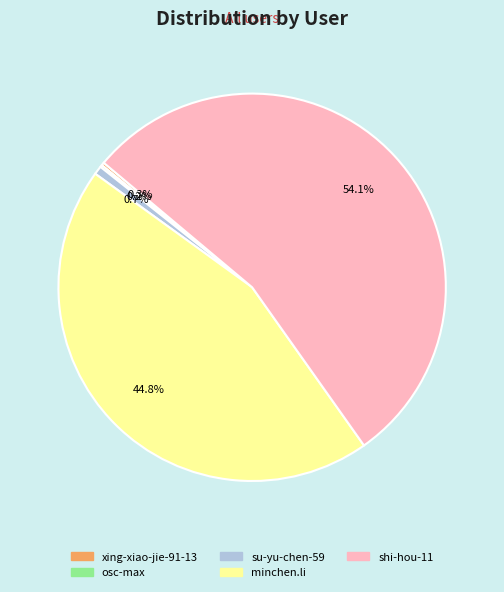

Which has a higher value, shi-hou-11 or minchen.li?

shi-hou-11